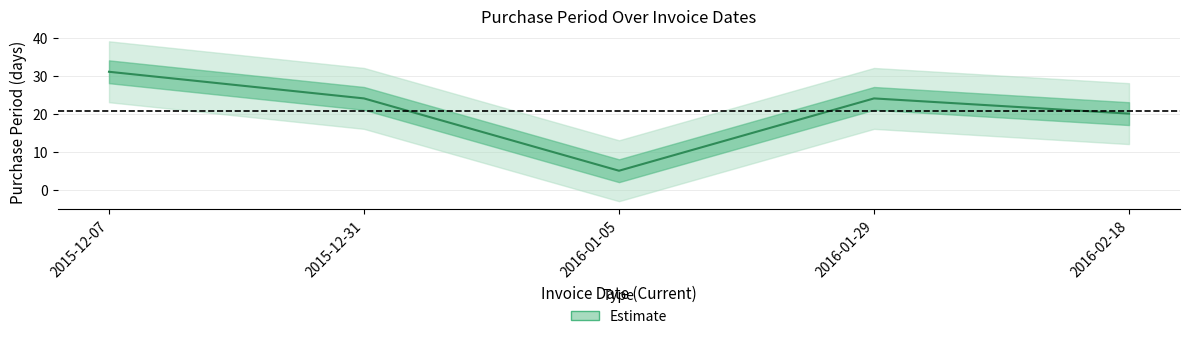

Count the number of values greater than 24.

1